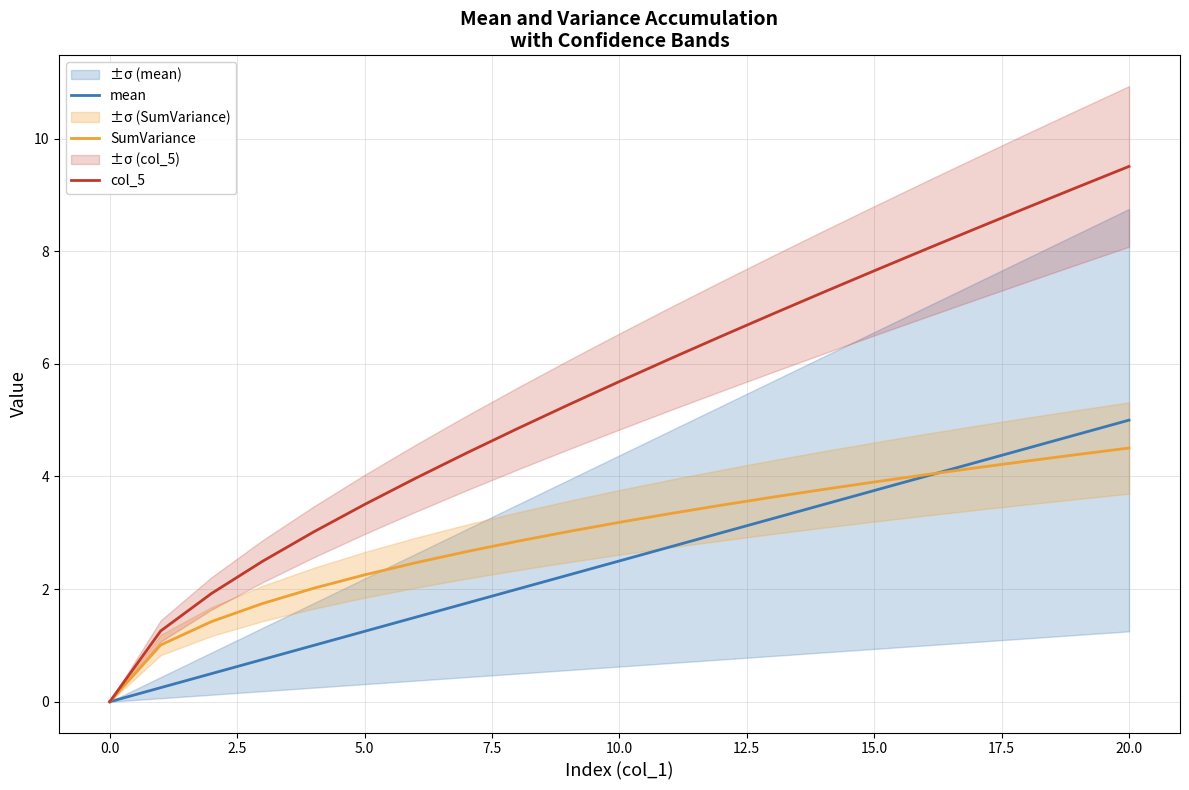

At which category does the chart reach its peak across all series?

20